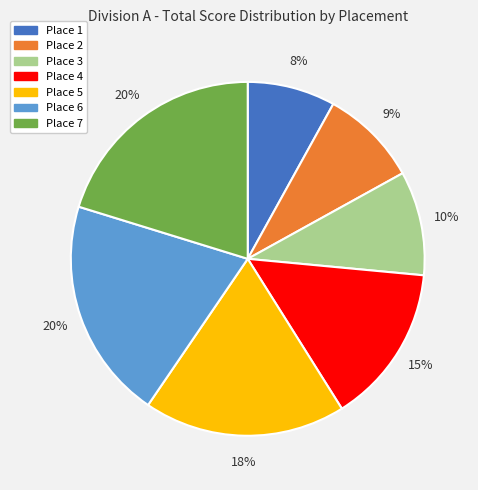

How many slices are in this pie chart?

7